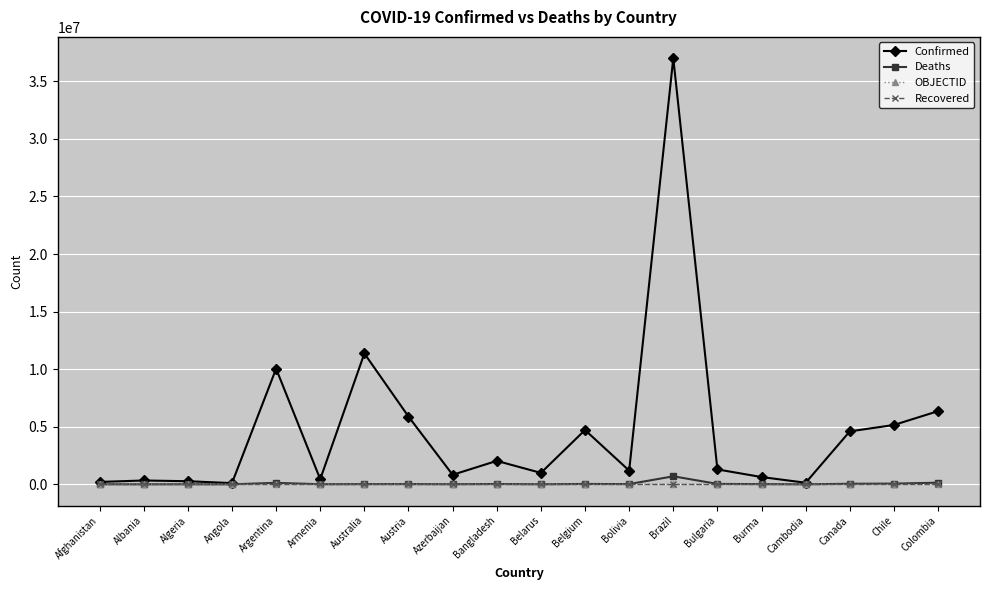

True or false: Confirmed has a value of 10043308 at Argentina.

True